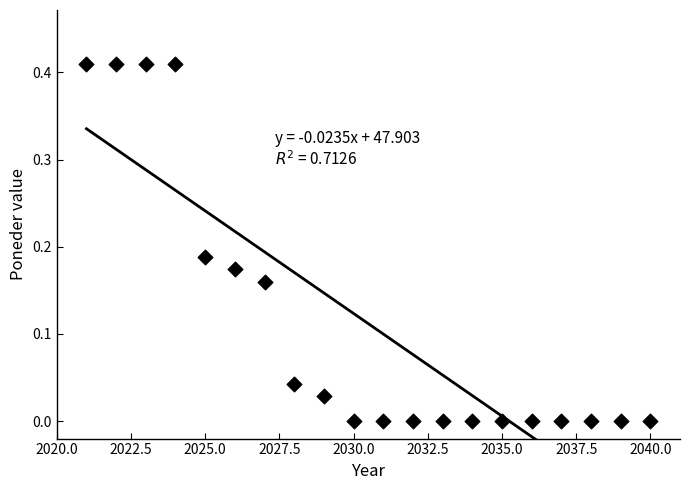

What is the range of X values (max minus min)?

19.0